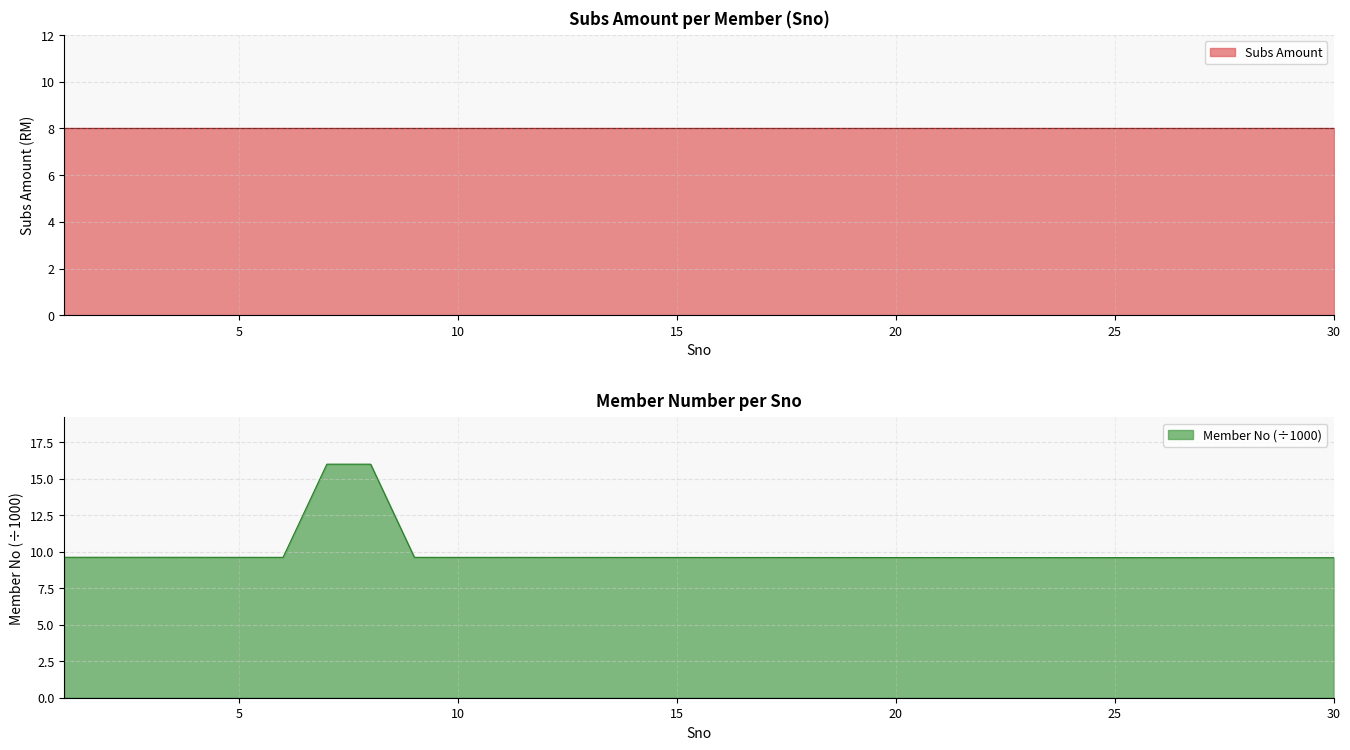

Between 18 and 30, which is larger?

18